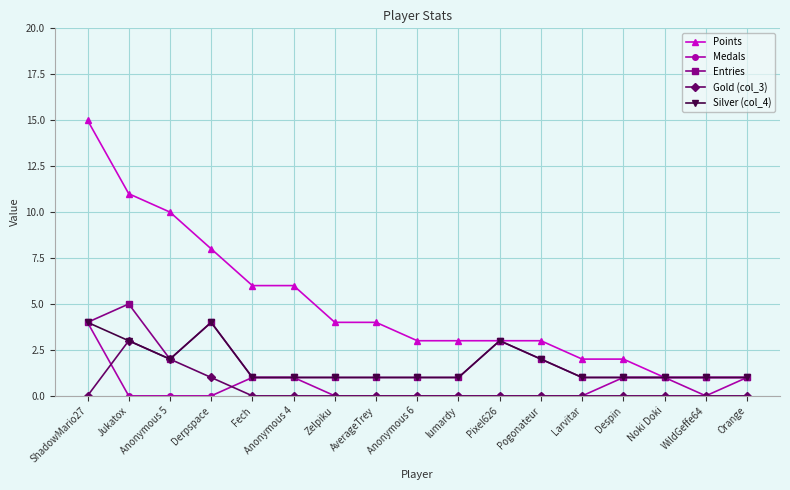

At how many categories does at least one series exceed 0?

17